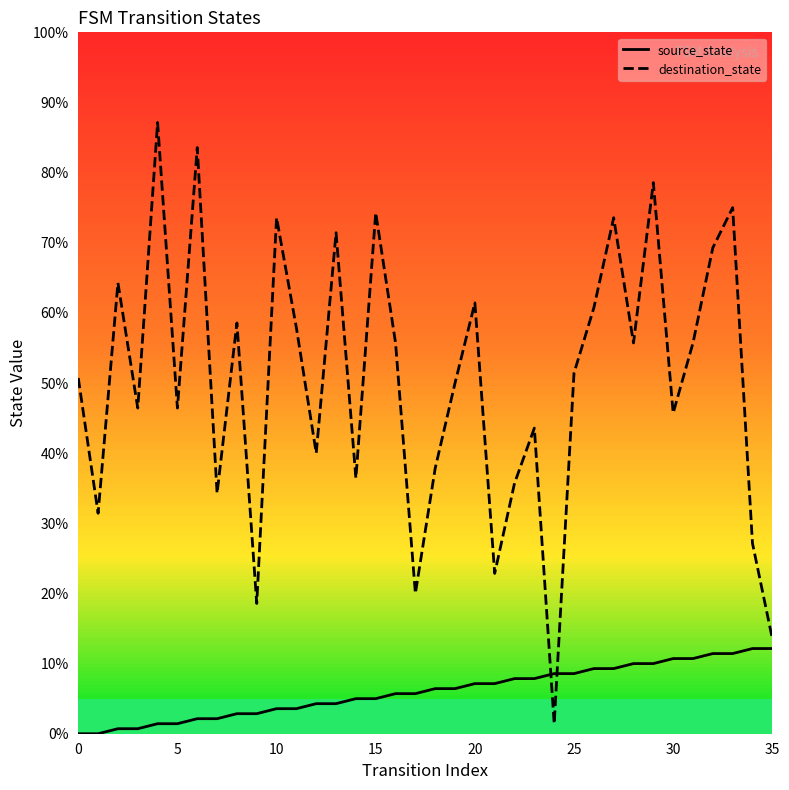

True or false: destination_state has a value of 28 at 12.

False